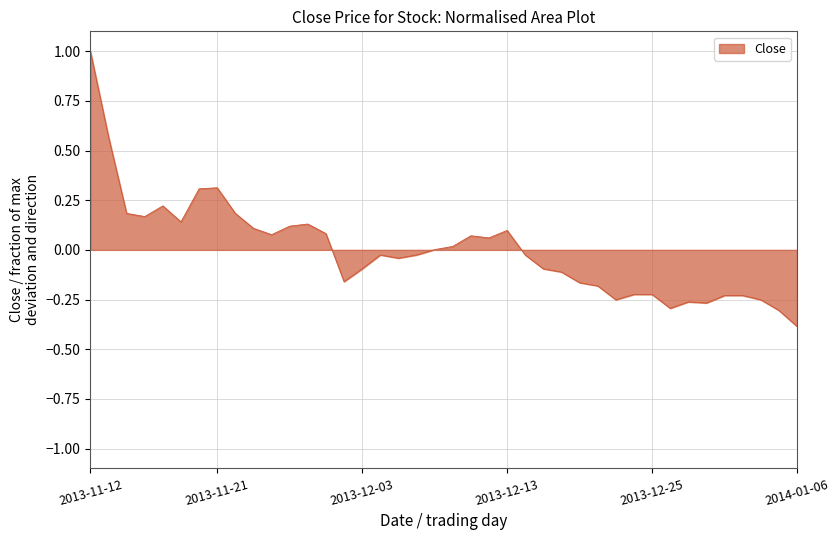

True or false: there are more than 1 points higher than both neighbors.

True